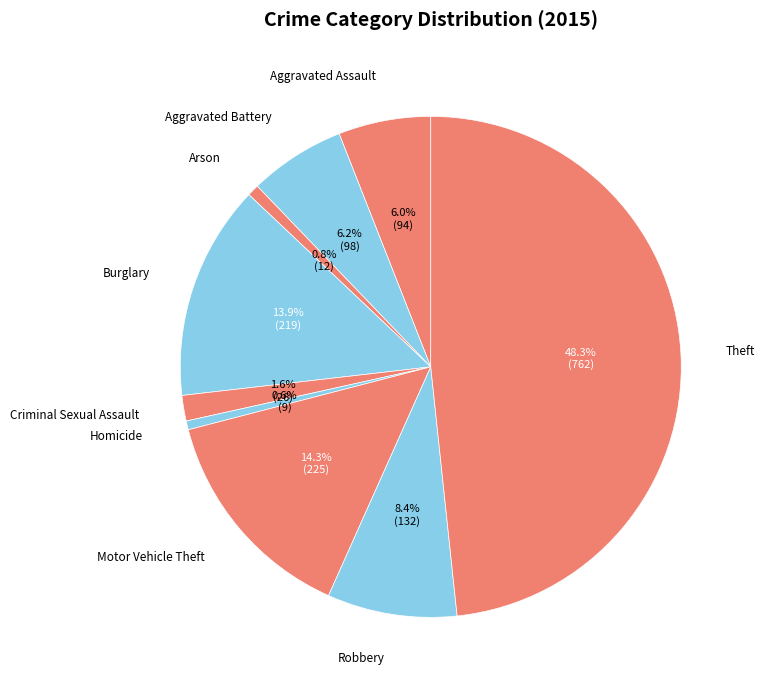

Which slice is the smallest?

Homicide